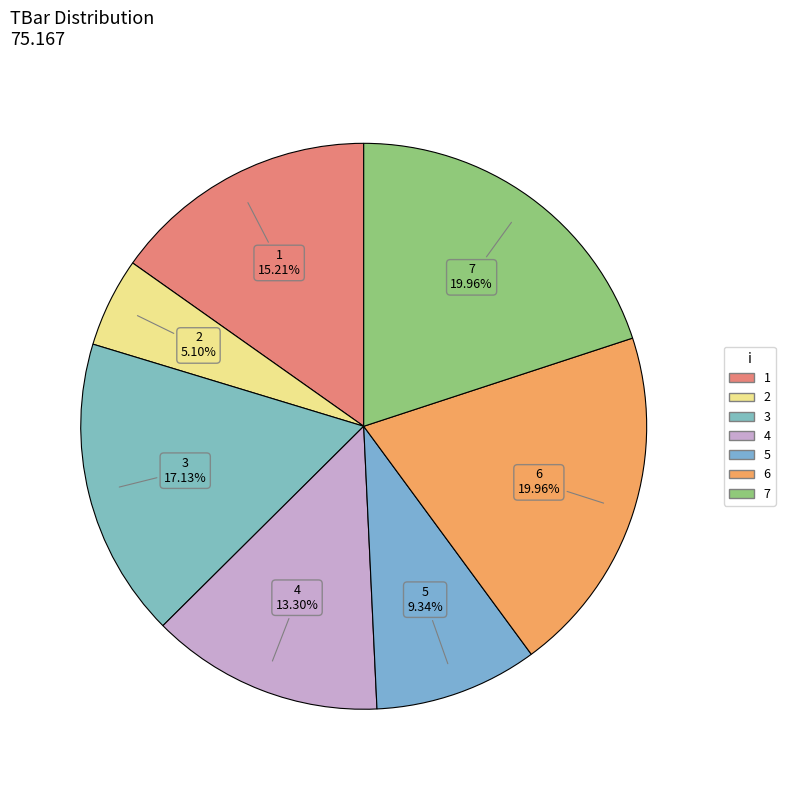

Does any single category account for the majority?

No